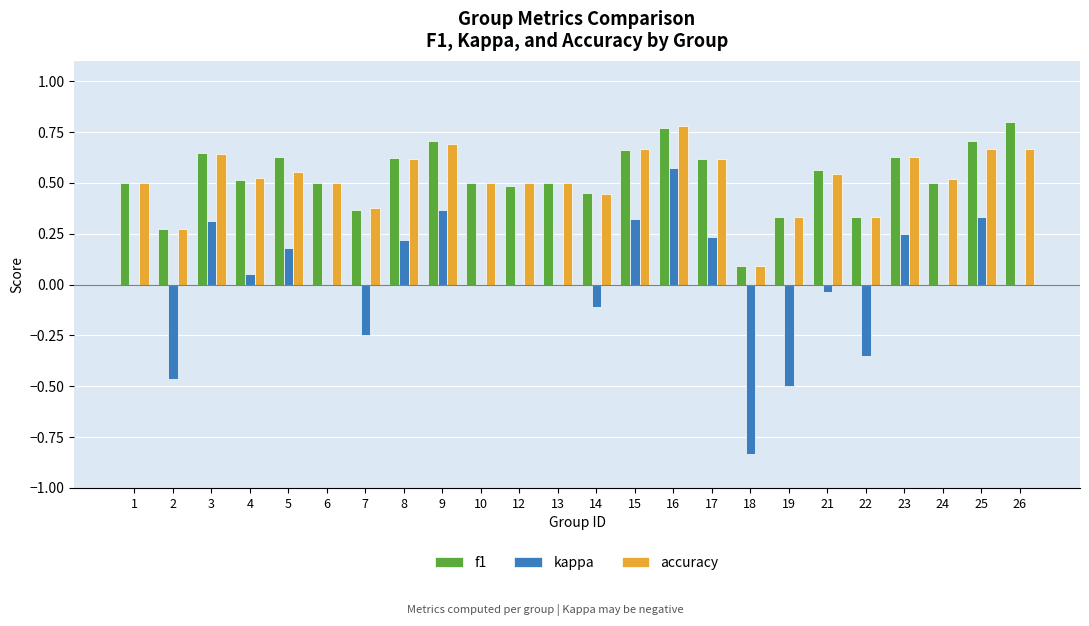

What is the sum of the f1 values at 15 and 10?

1.2